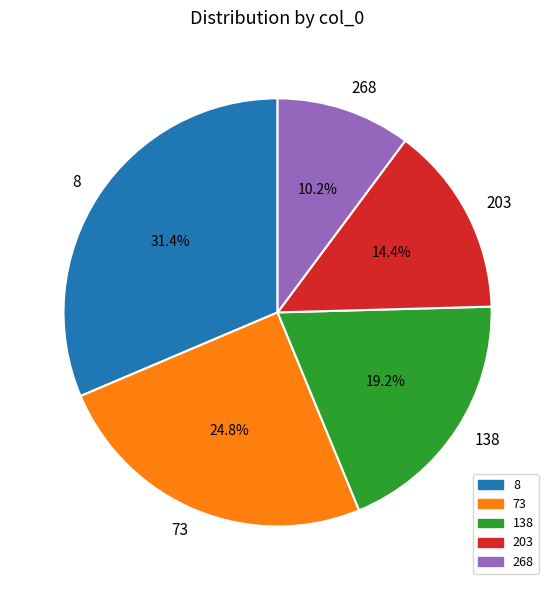

Combined, what portion of the pie is 8 and 203?

45.8%